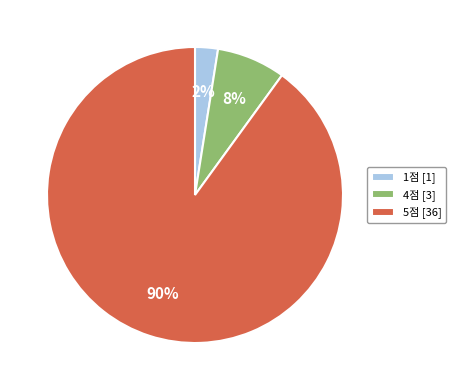

Rank the categories by value from lowest to highest.

1점 [1], 4점 [3], 5점 [36]